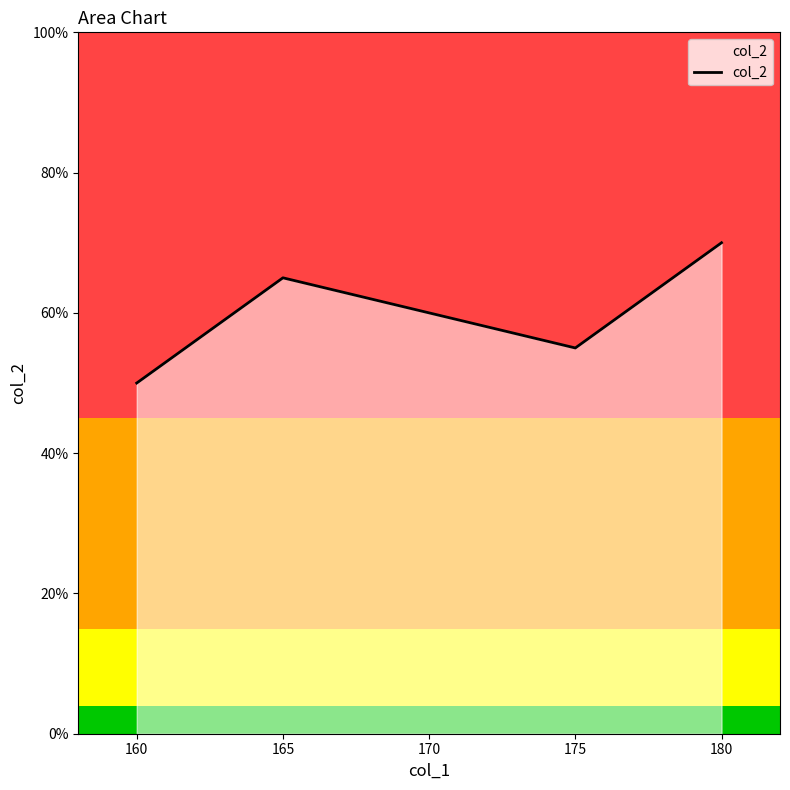

How many interior local peaks (higher than both neighbors) does the data have?

1